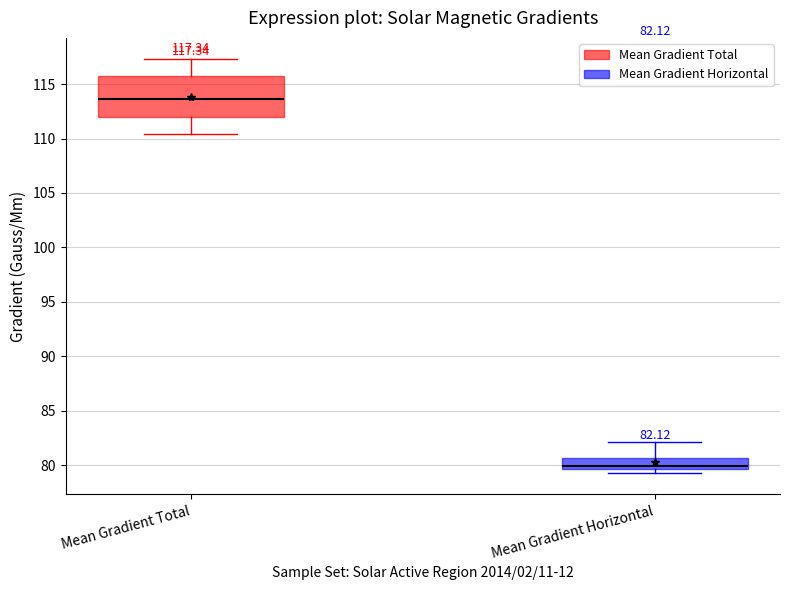

Which box's median line is the lowest?

Mean Gradient Horizontal